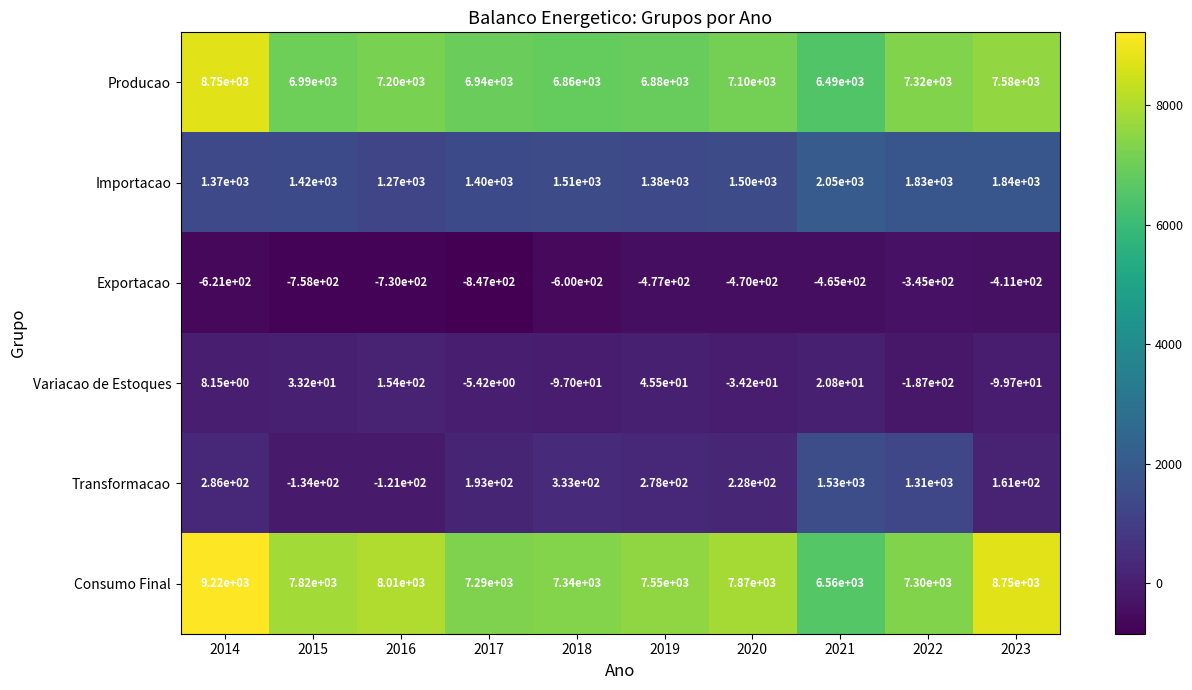

What is the total value across all series at 2023?

17820.3